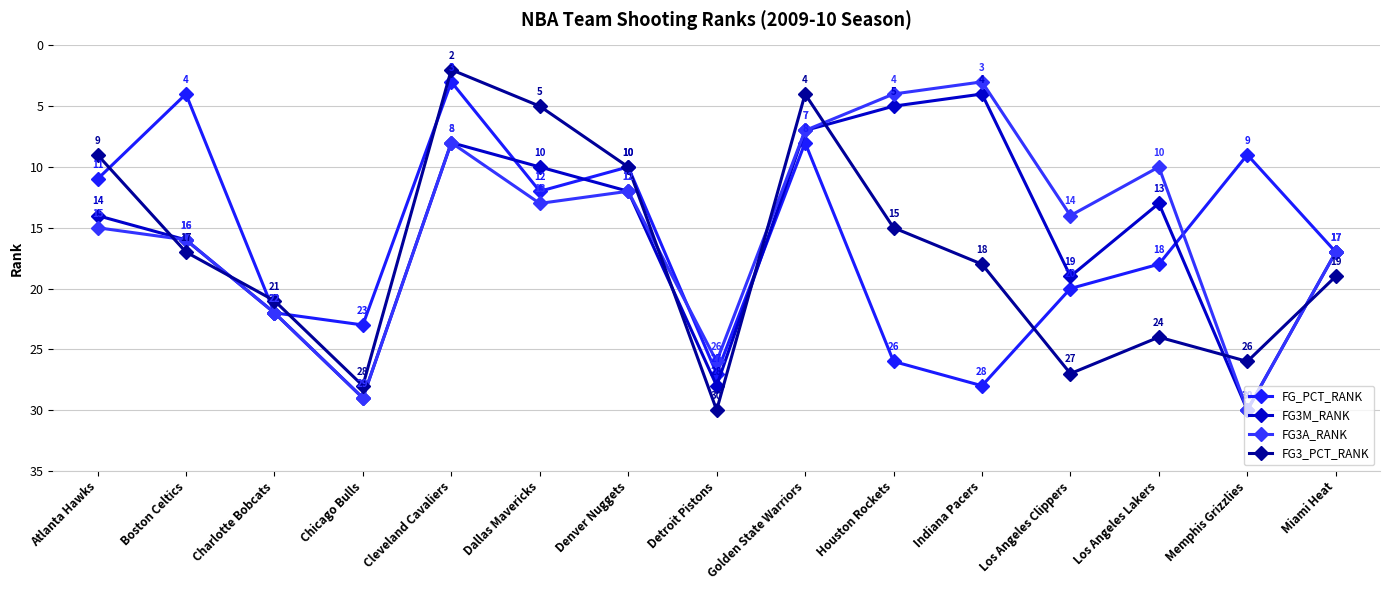

What is the label of the 8th point from the right?

Detroit Pistons